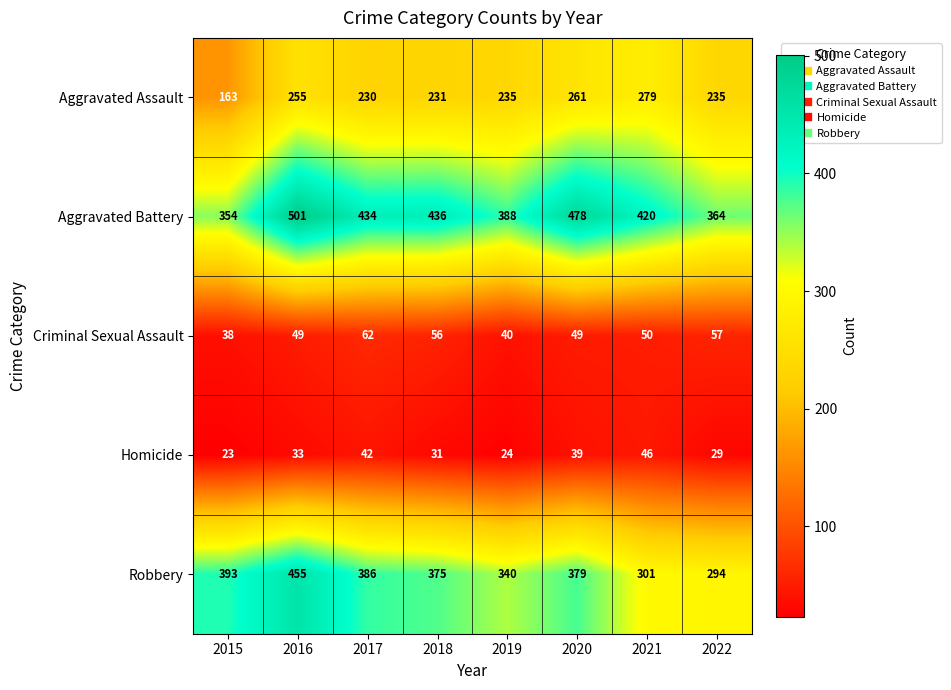

Which series has the largest total across all categories?

Aggravated Battery